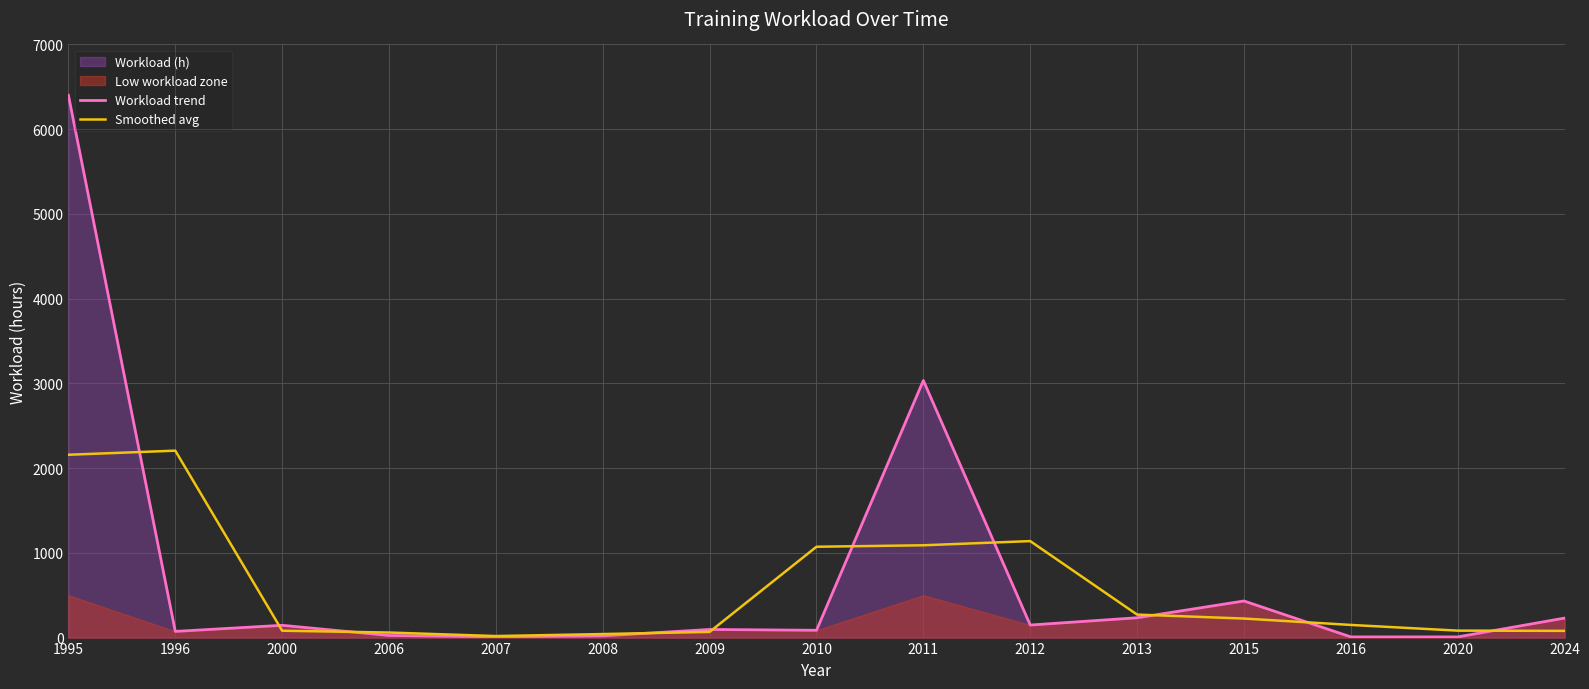

What is the total value across all series at 1995?

8557.7